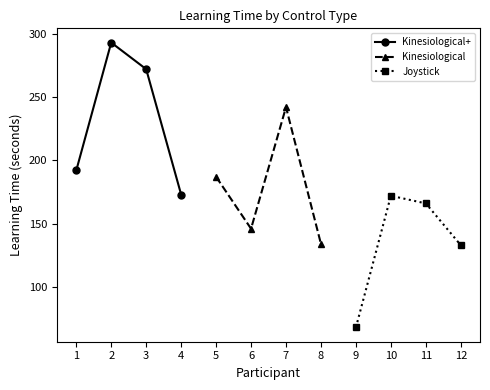

Is it true that Kinesiological equals 109 at 5?

False